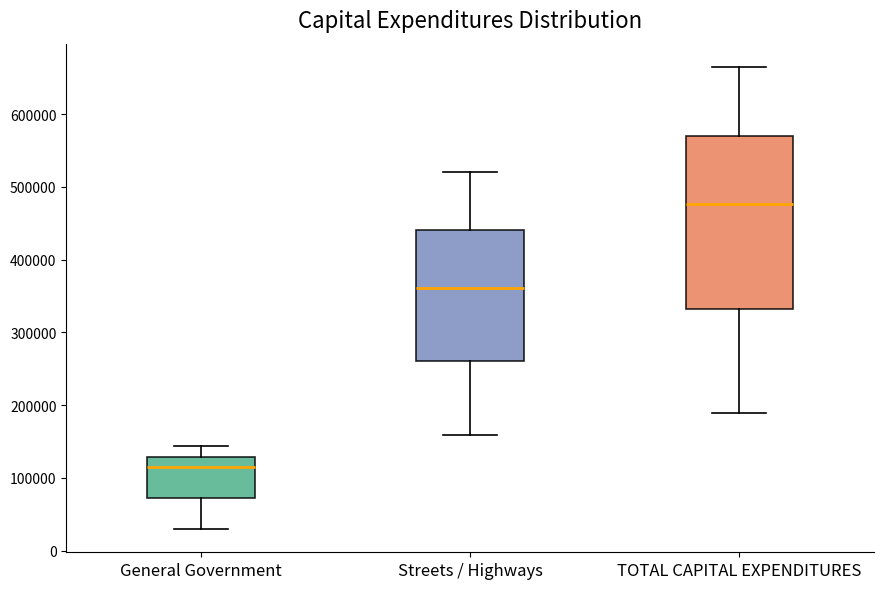

Reading left to right, read every box against the y-axis: the position of its median line, the range the box covers, and the ends of its whiskers. The values are not printed on the chart, so give them approximately, as read against the axis.

General Government: median 110000, box 70000 to 130000, whiskers 30000 to 140000
Streets / Highways: median 360000, box 260000 to 440000, whiskers 160000 to 520000
TOTAL CAPITAL EXPENDITURES: median 480000, box 330000 to 570000, whiskers 190000 to 670000